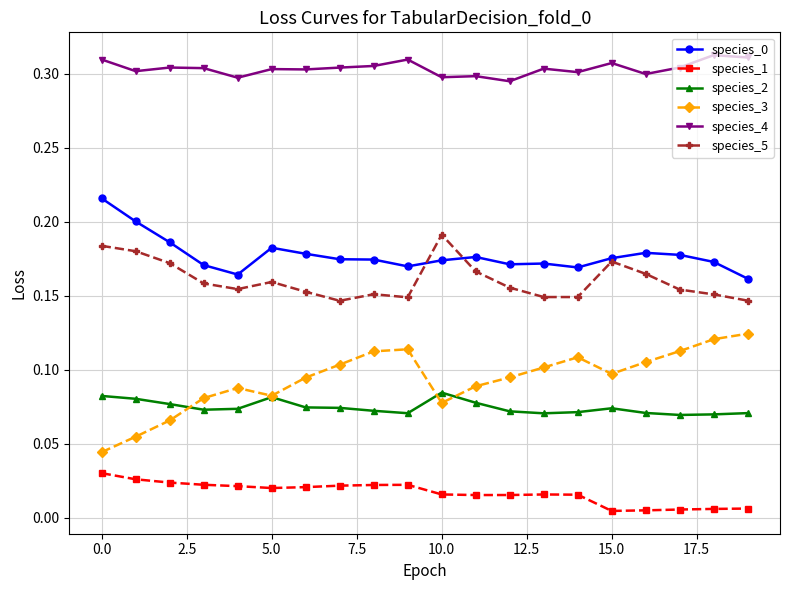

Which series has the largest range (max minus min)?

species_3